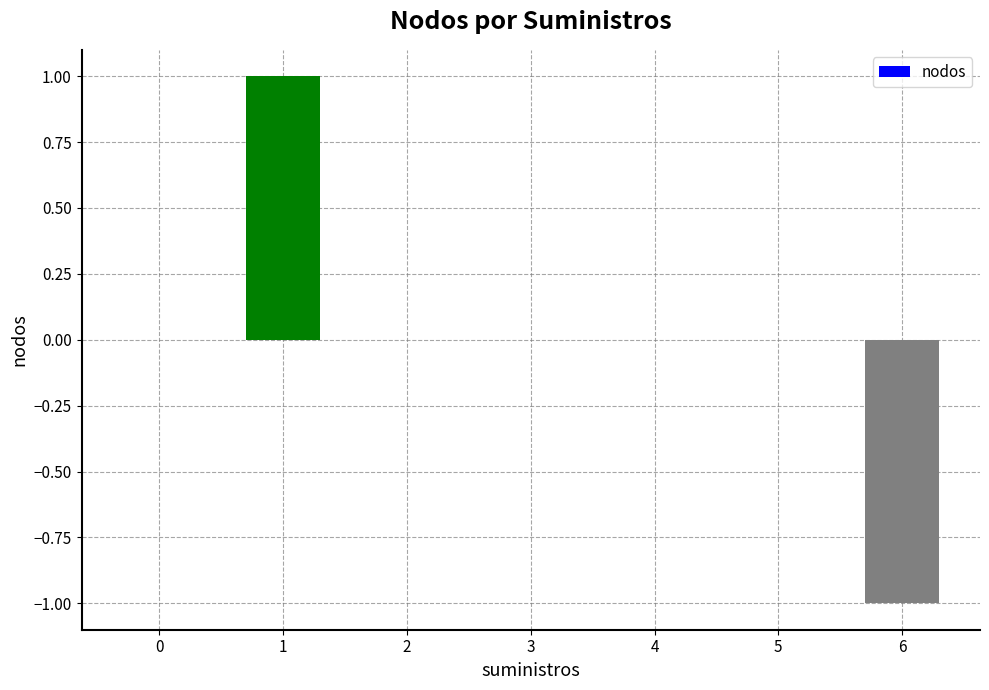

Count the number of categories in the chart.

7